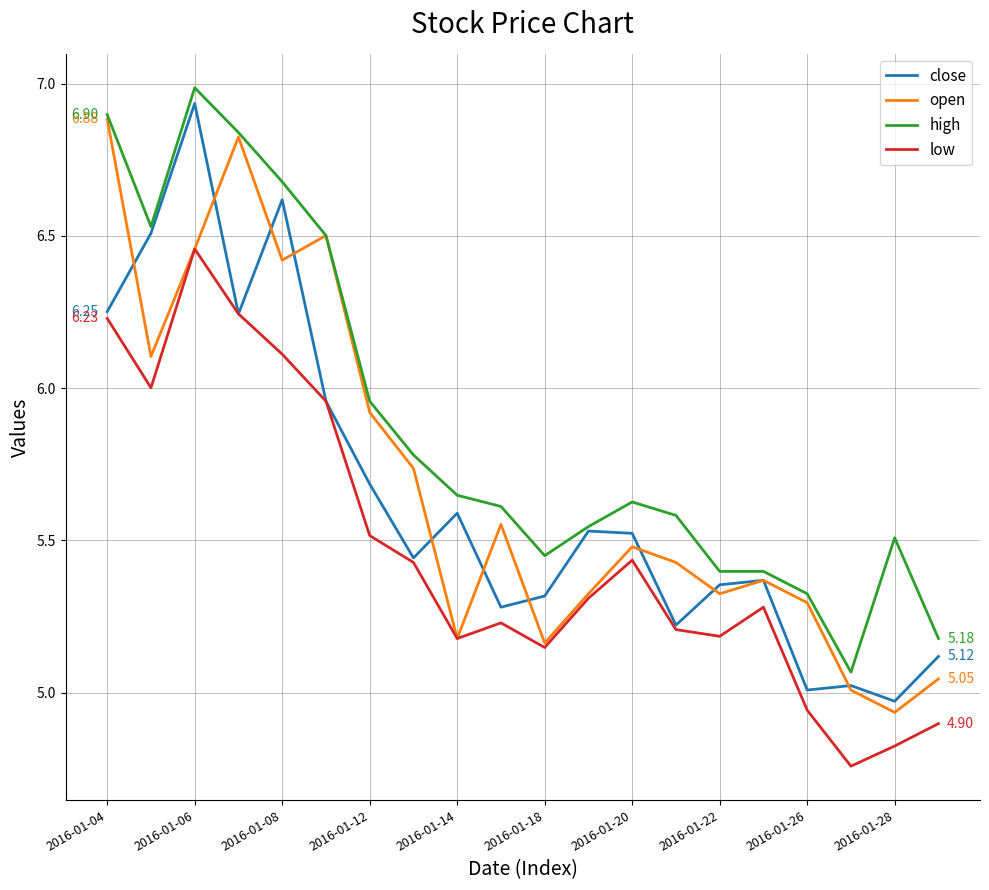

Which series has the largest total across all categories?

high